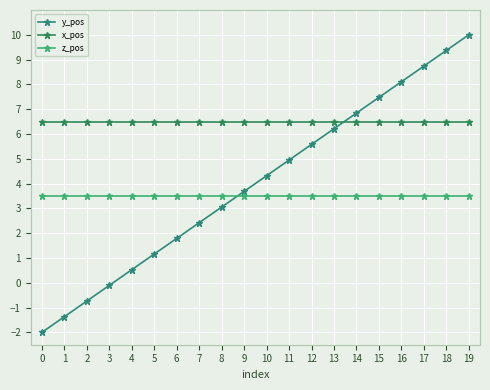

Is it true that z_pos equals 3.5 at 17?

True